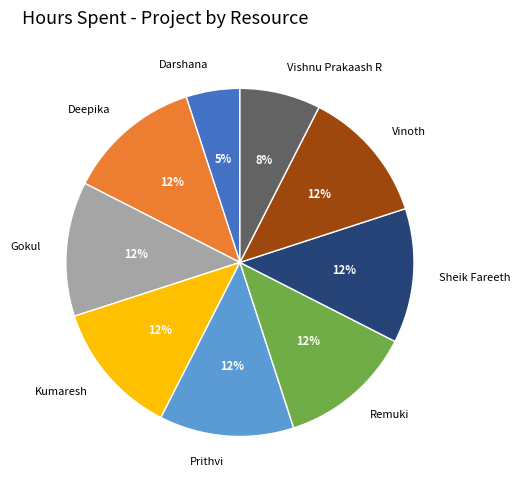

To the nearest percent, what percentage of the pie is Darshana?

5%